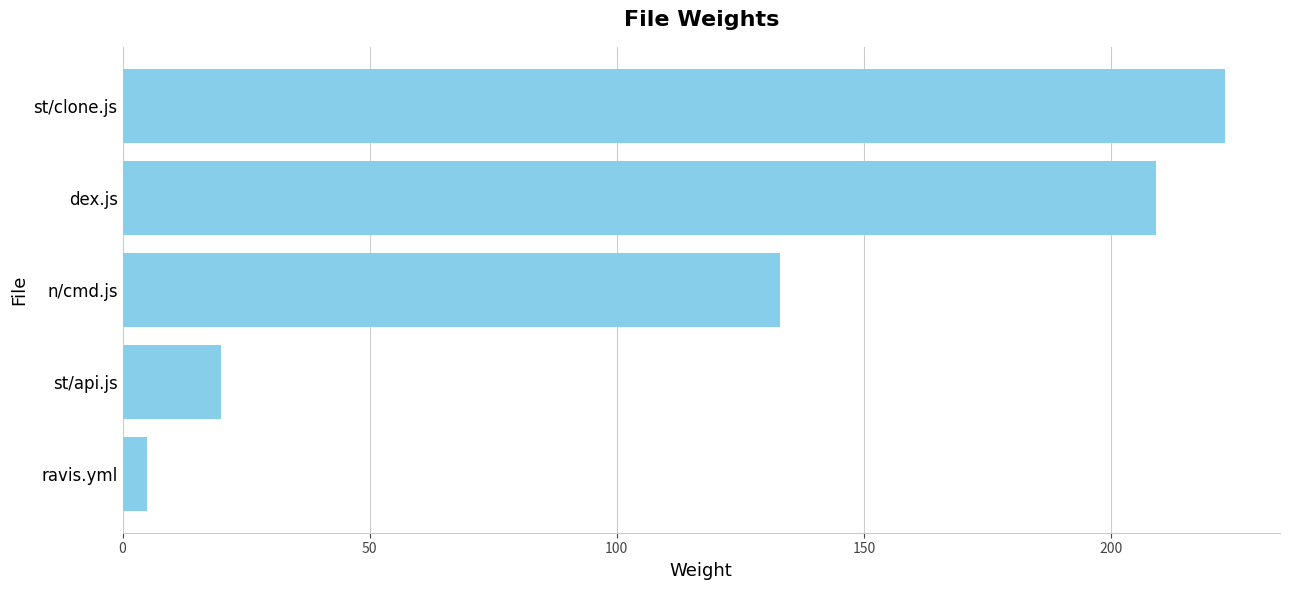

True or false: the data shows 5 at ravis.yml.

True